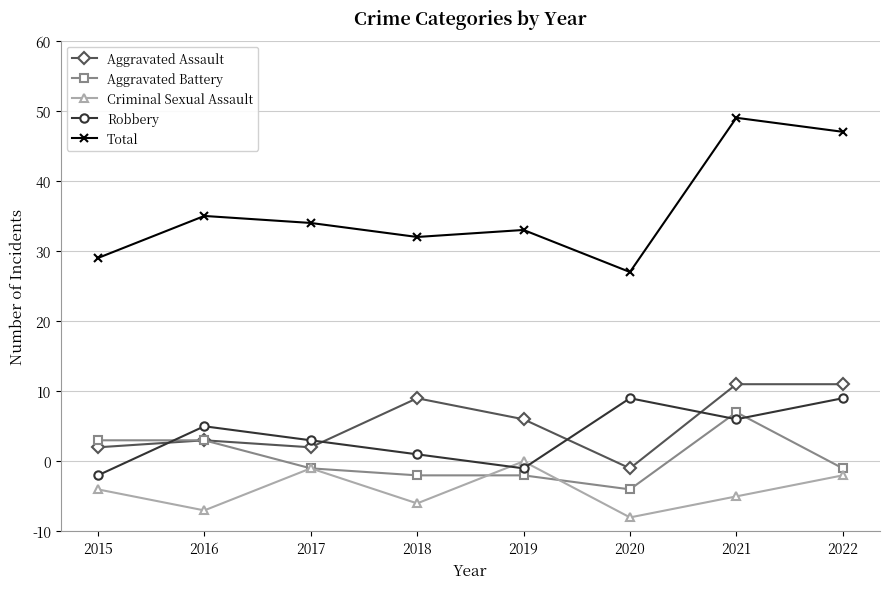

Is it true that Criminal Sexual Assault equals 4 at 2018?

True